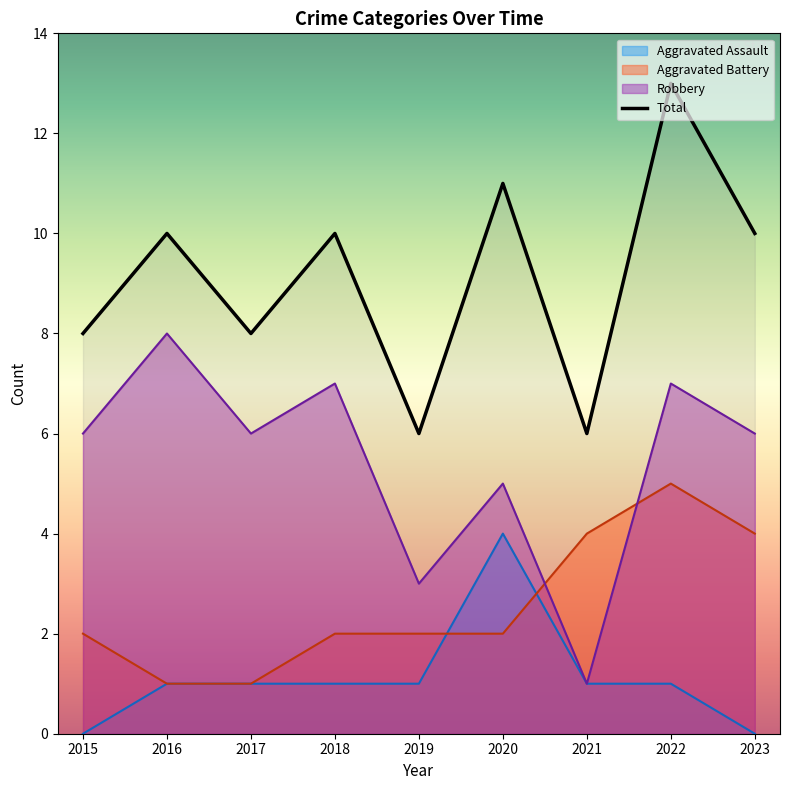

Rank the series at 2022 from highest to lowest value.

Total, Robbery, Aggravated Battery, Aggravated Assault